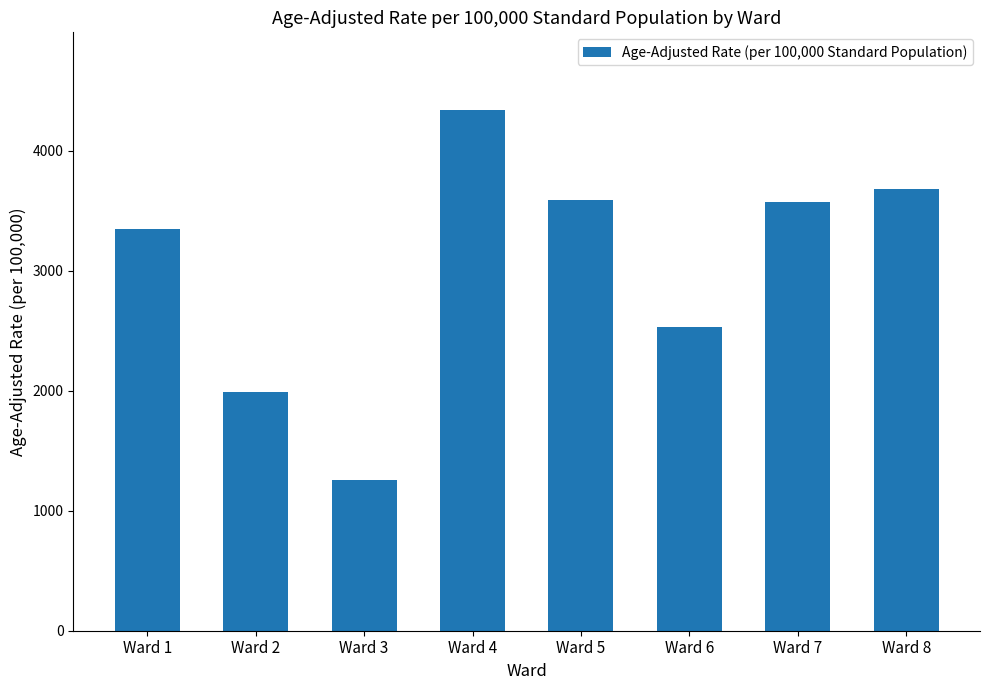

Where does the data first go above 3572?

Ward 4